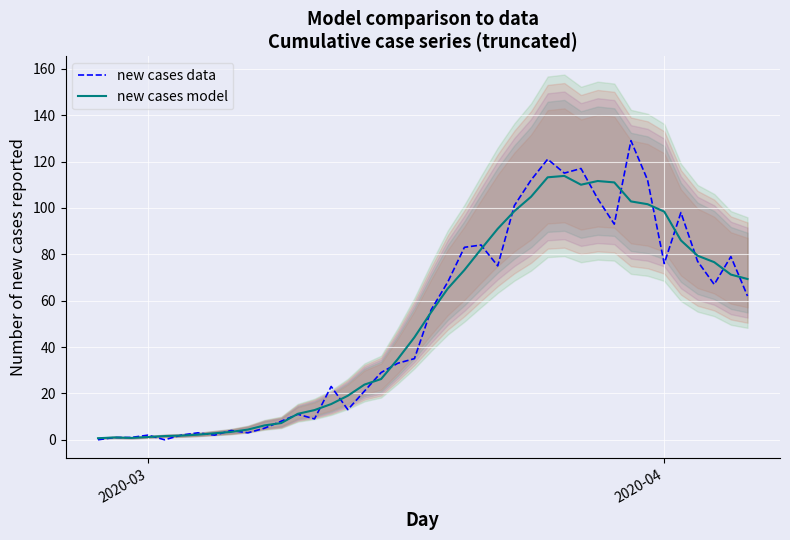

What is the highest value of the new cases model series?

113.8